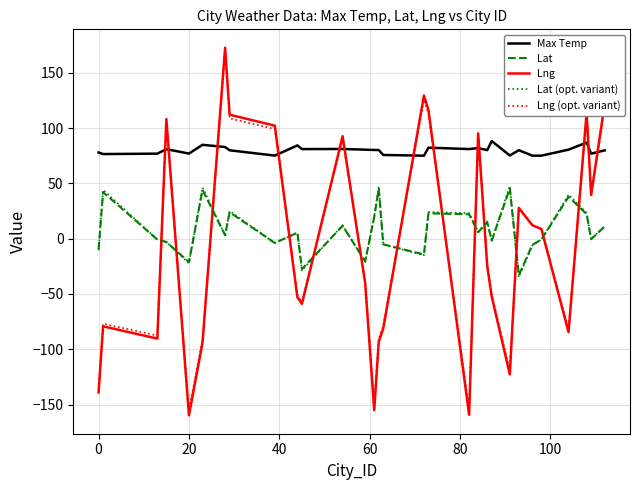

What are all the series names shown in the legend?

Max Temp, Lat, Lng, Lat (opt. variant), Lng (opt. variant)